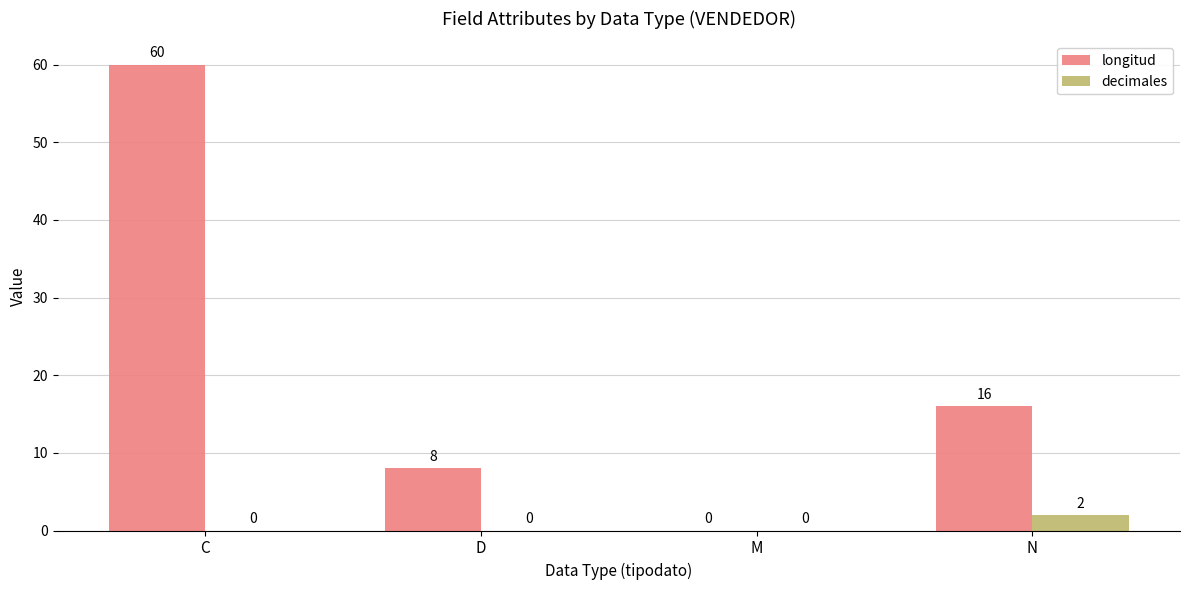

What is the total value across all series at D?

8